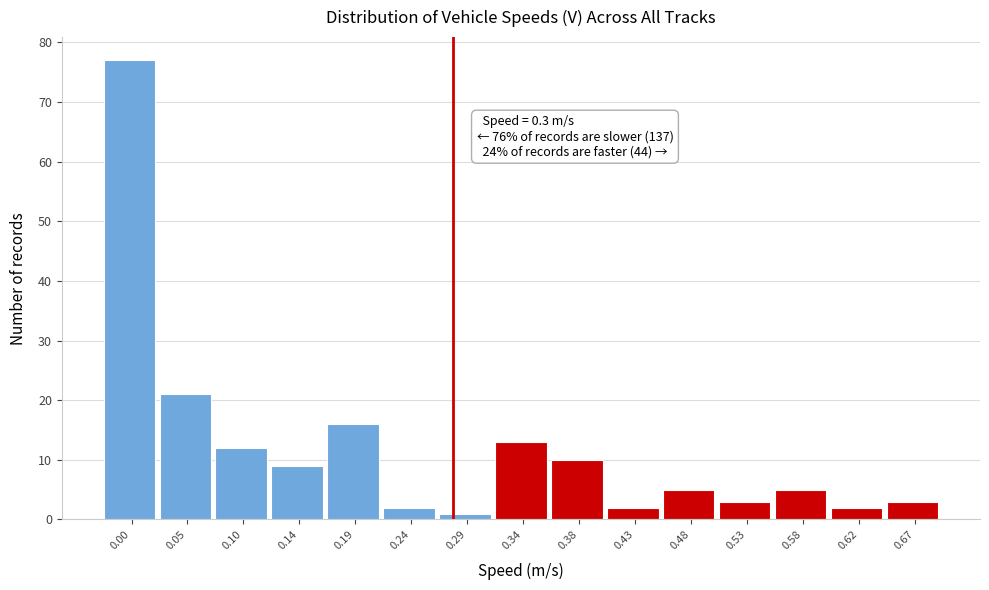

Reading left to right, transcribe all the data shown in this chart.

0.00=77	0.05=21	0.10=12	0.14=9	0.19=16	0.24=2	0.29=1	0.34=13	0.38=10	0.43=2	0.48=5	0.53=3	0.58=5	0.62=2	0.67=3